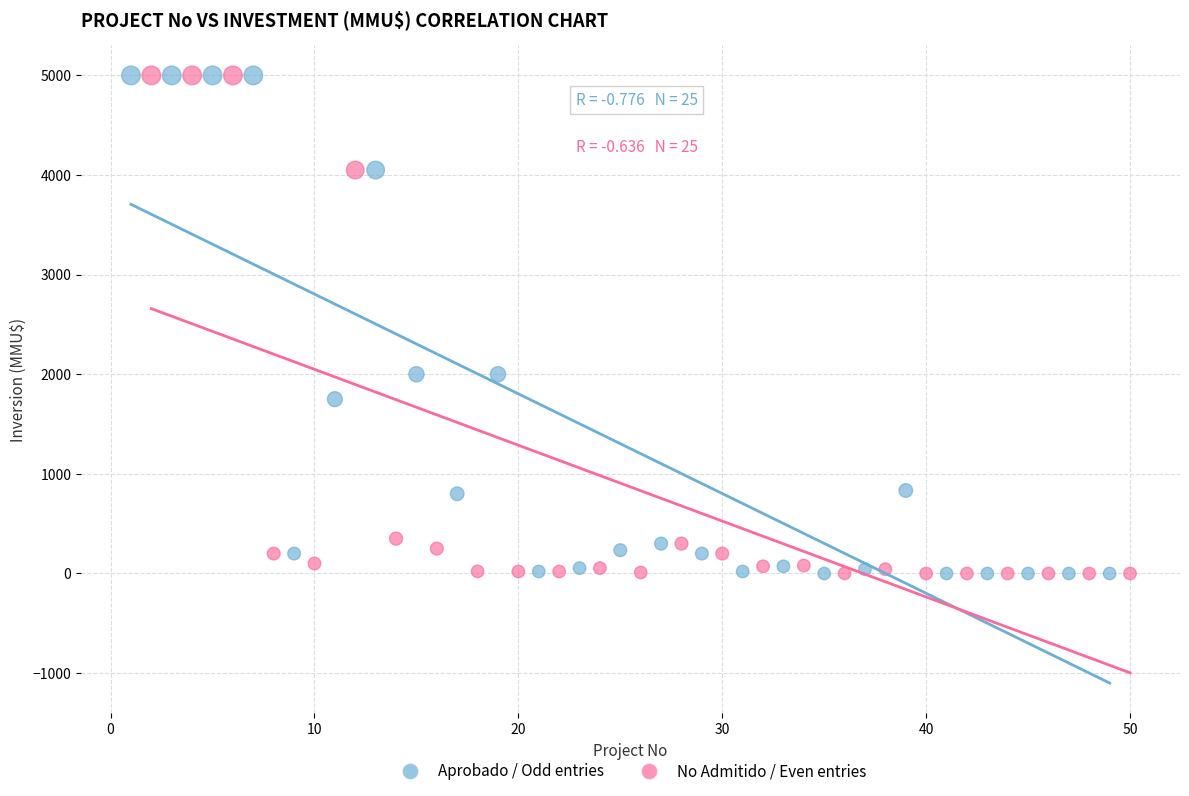

What are all the series names shown in the legend?

Aprobado / Odd entries, No Admitido / Even entries